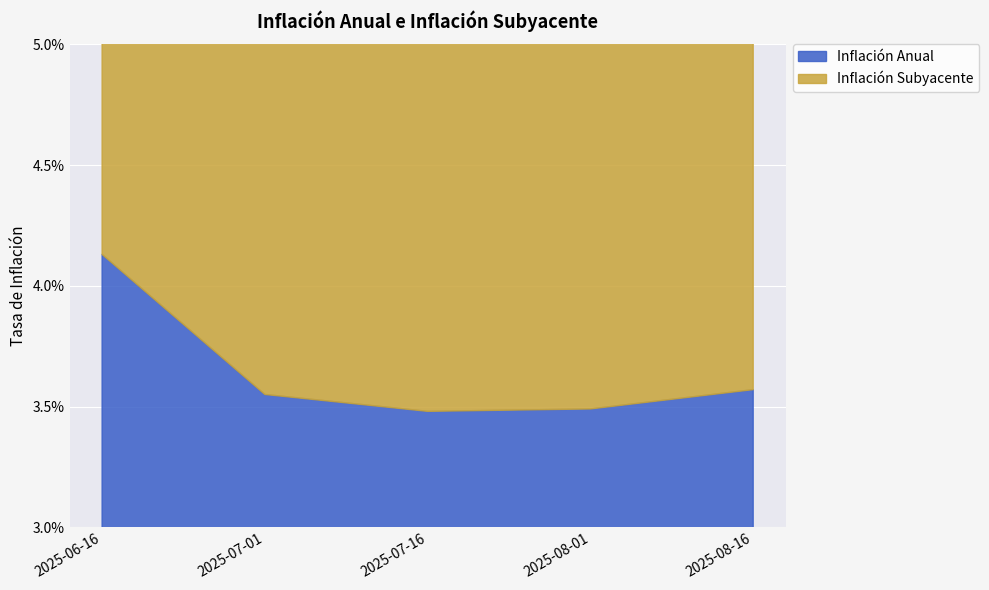

True or false: Inflación Anual and Inflación Subyacente intersect in this chart.

False